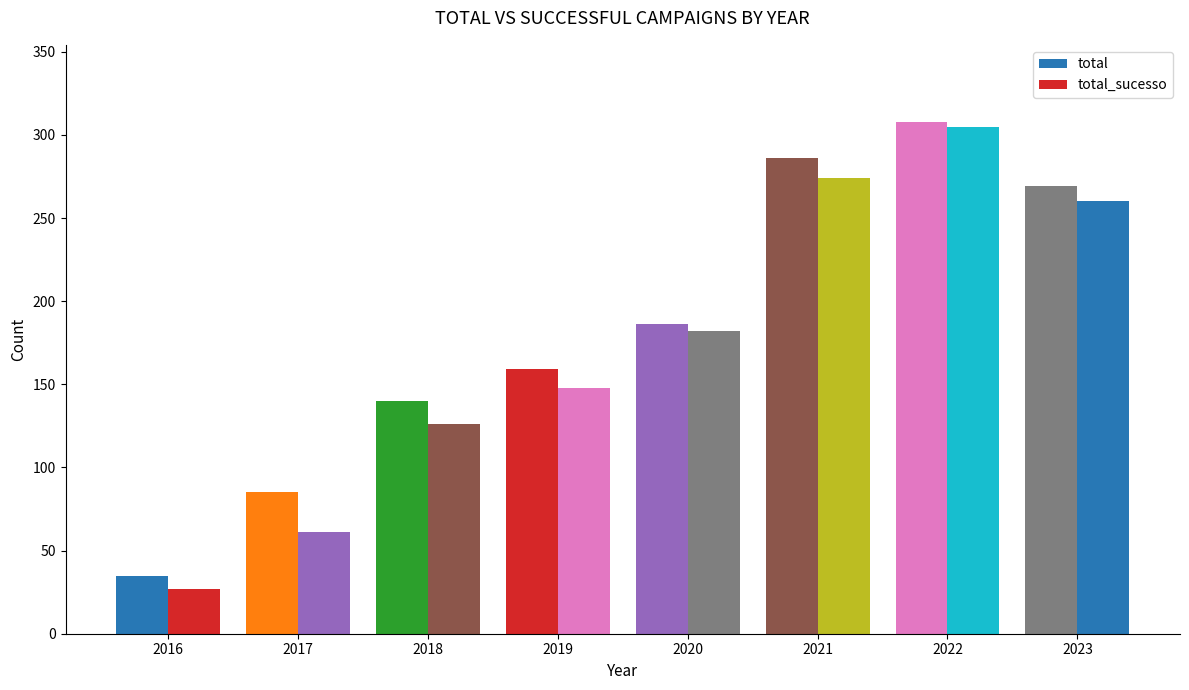

Between 2017 and 2018, which is larger?

2018